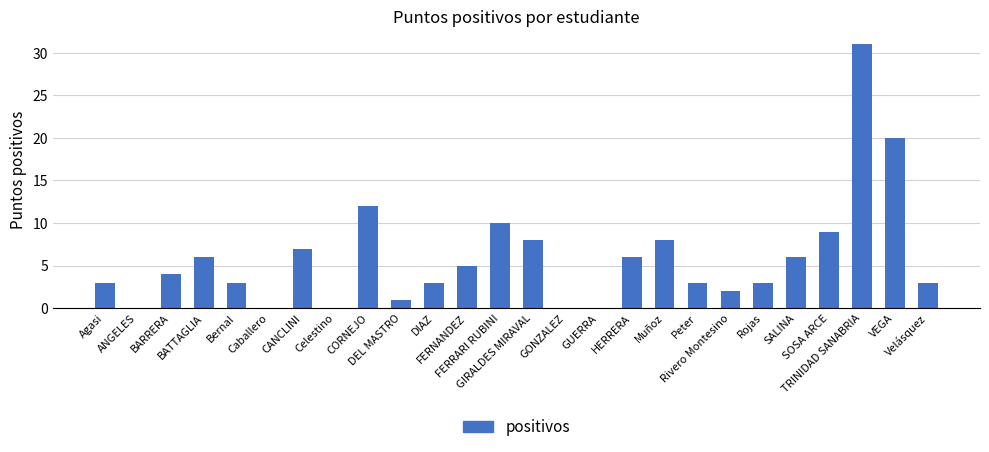

Reading left to right, extract all data points from this chart.

3	0	4	6	3	0	7	0	12	1	3	5	10	8	0	0	6	8	3	2	3	6	9	31	20	3